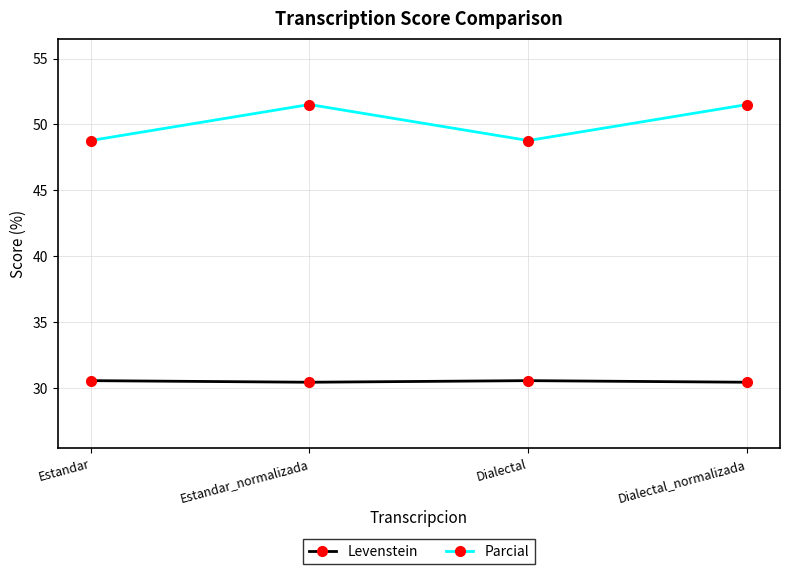

Rank the series at Dialectal from lowest to highest value.

Levenstein, Parcial